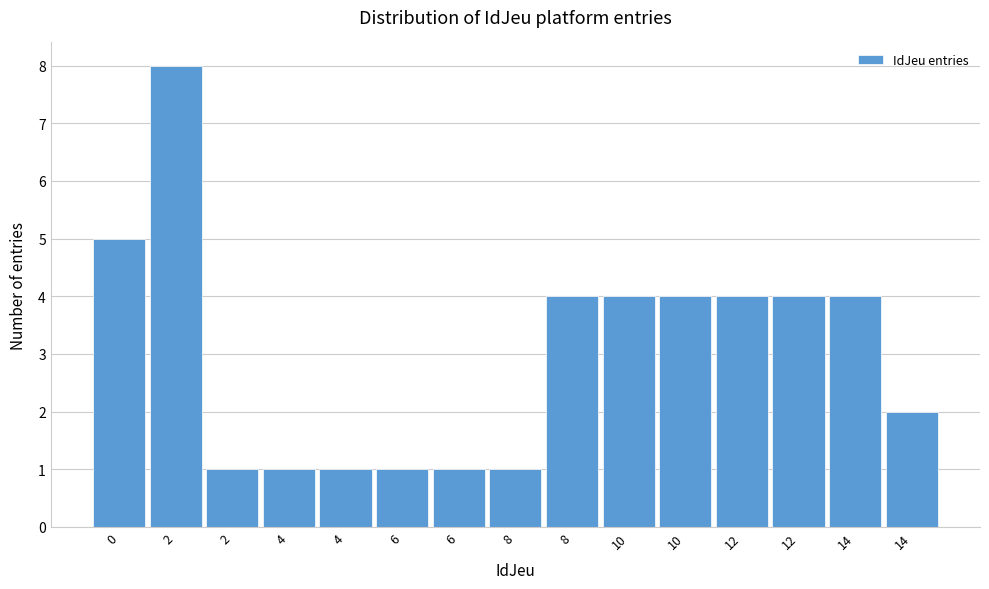

Count the number of data series in this chart.

1